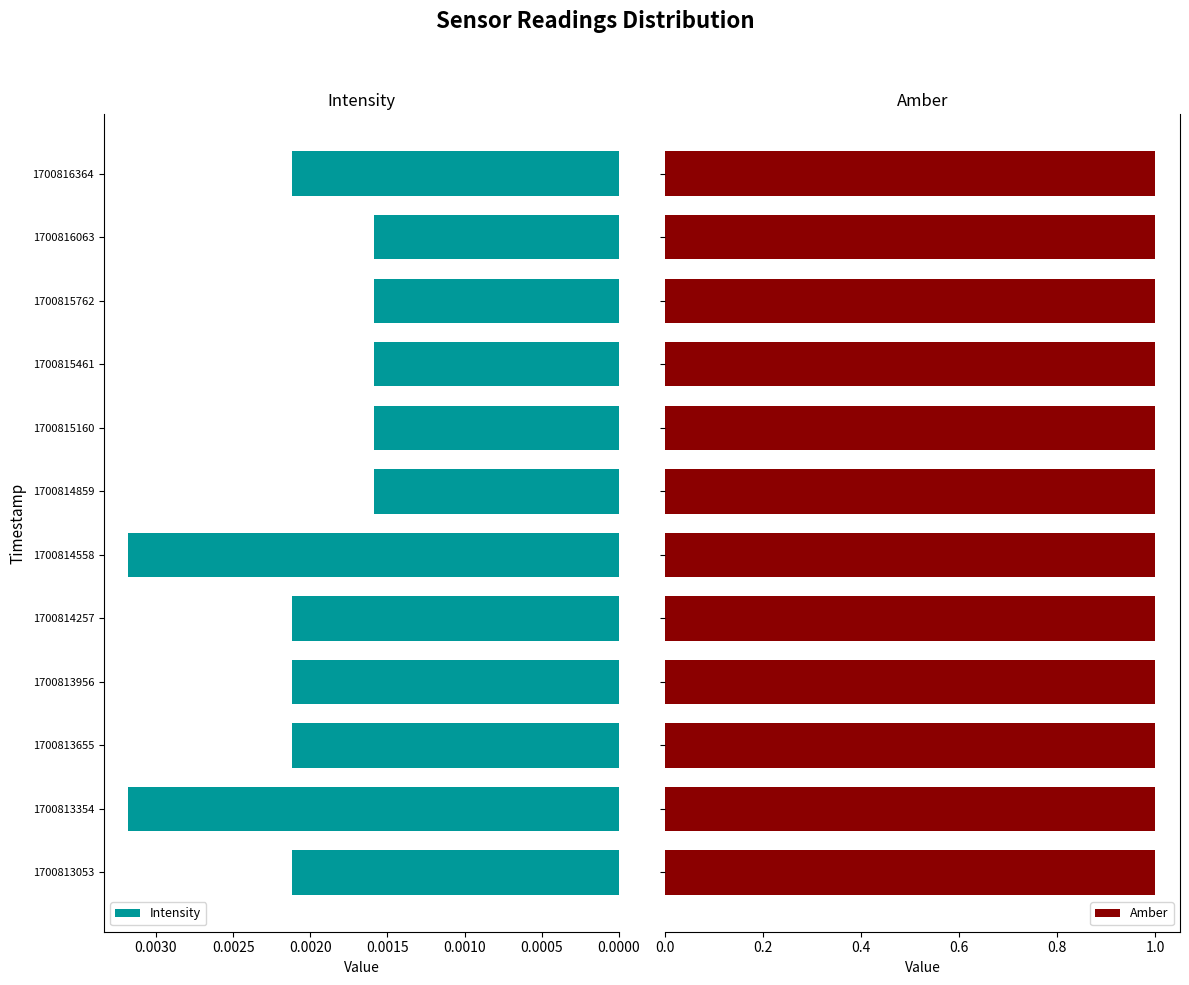

How many bars are there in each group?

2